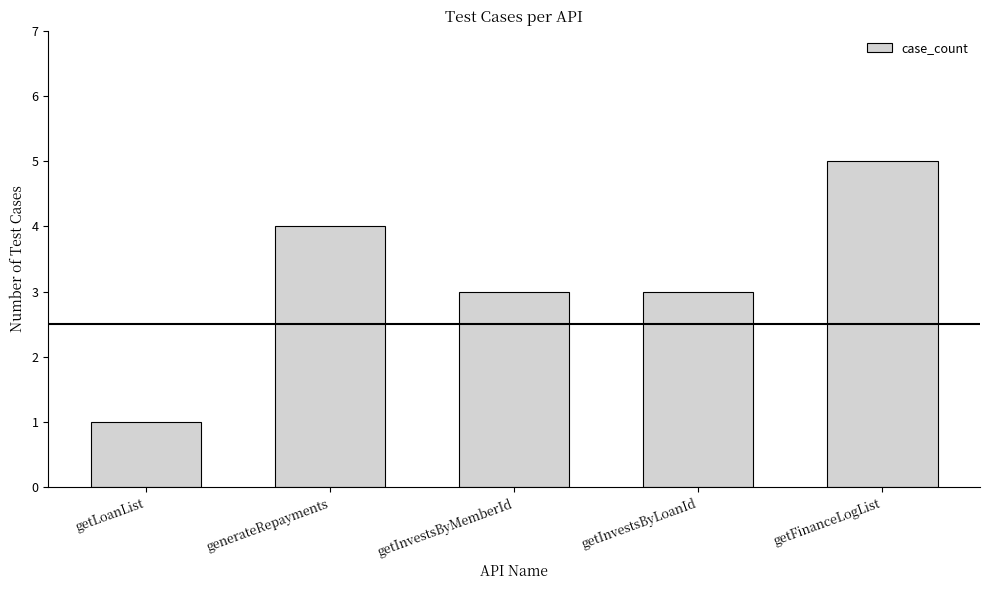

What is the label of the 5th bar from the right?

getLoanList